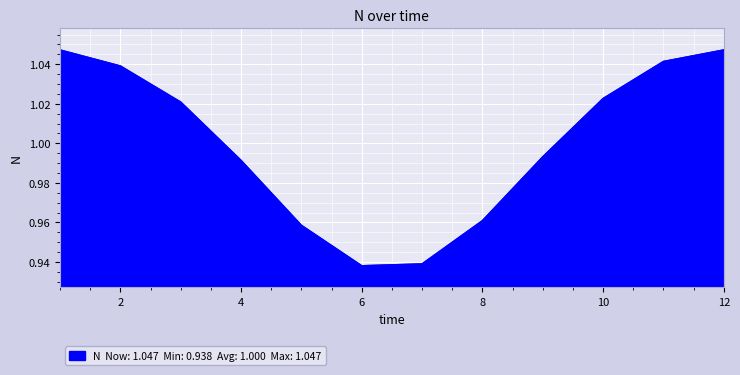

Reading left to right, extract all data points from this chart.

1=1.0	2=1.0	3=1.0	4=1.0	5=1.0	6=0.9	7=0.9	8=1.0	9=1.0	10=1.0	11=1.0	12=1.0